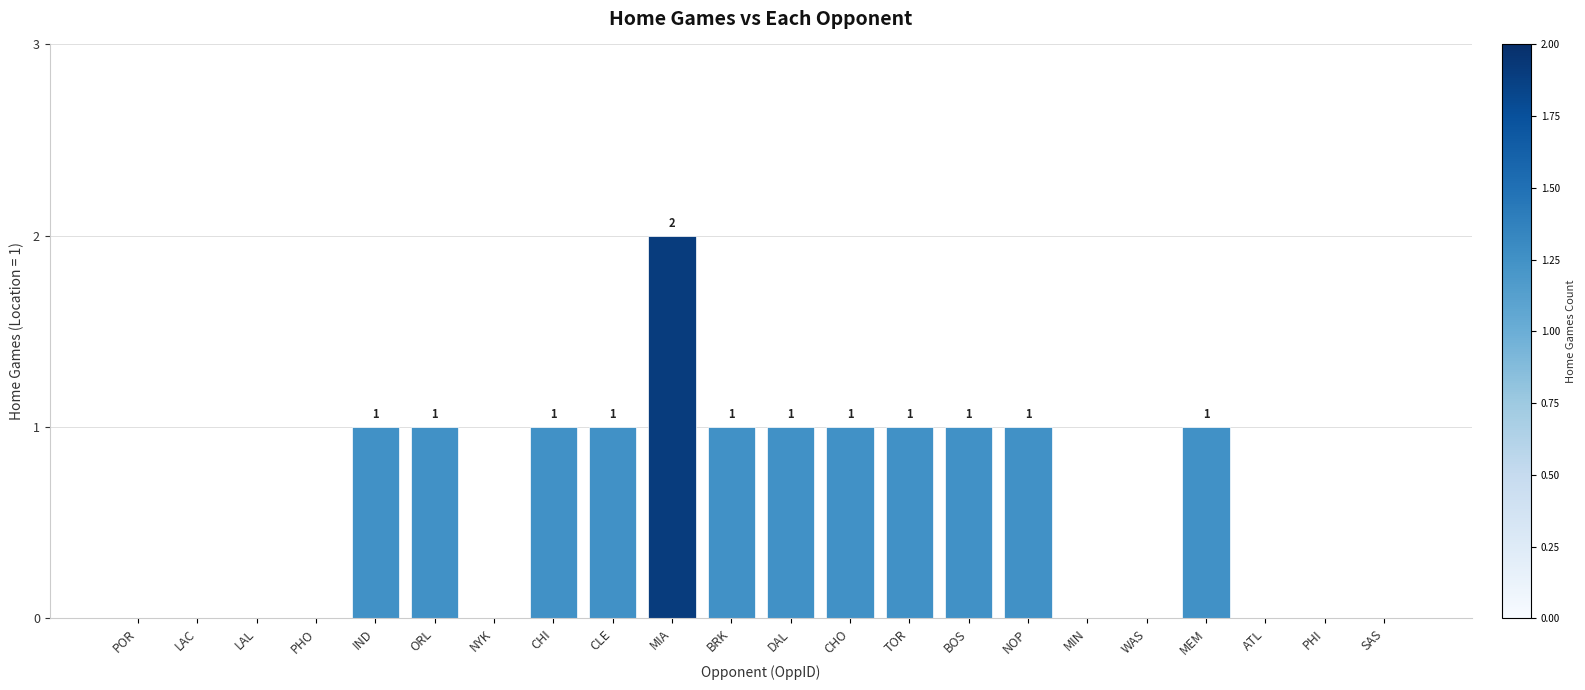

How many values are between 0 and 1?

21